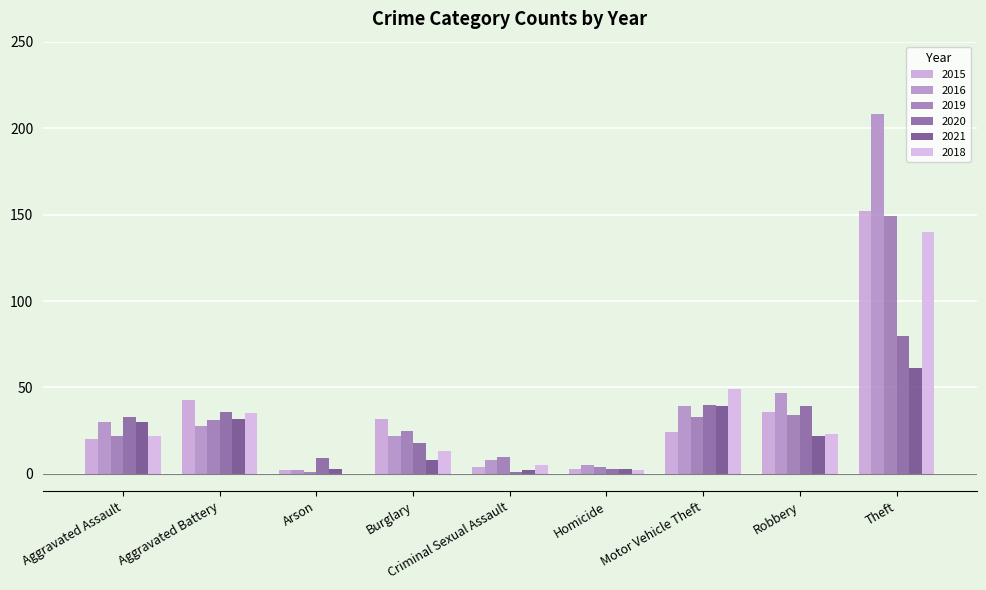

Which series has the largest range (max minus min)?

2016